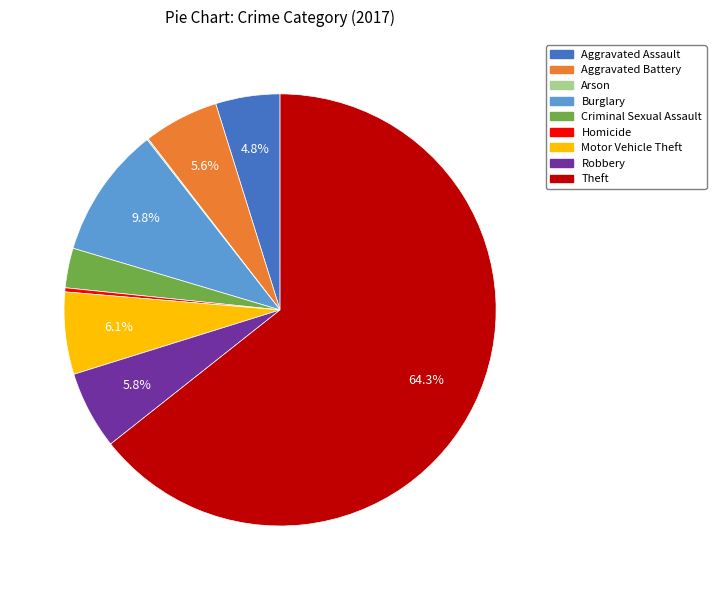

Which slice is the largest?

Theft